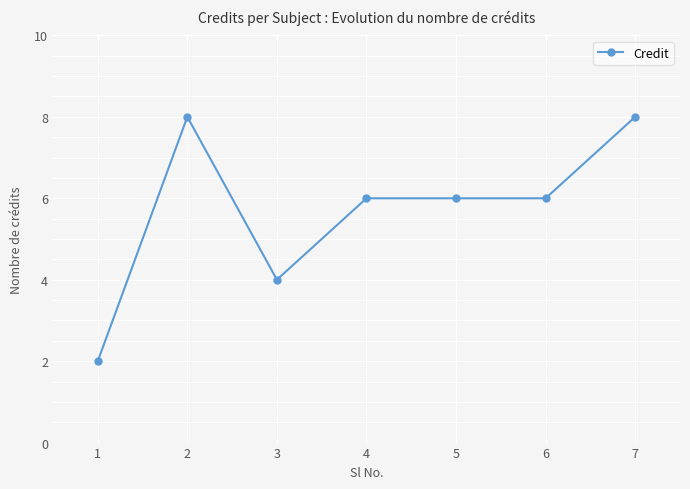

What is the value of the 1st point from the left?

2